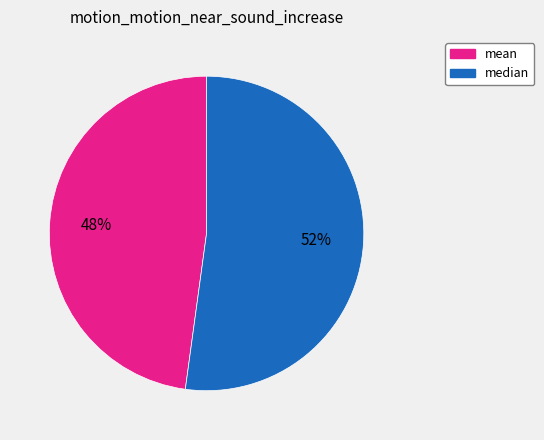

To the nearest percent, what is the average slice percentage?

50%